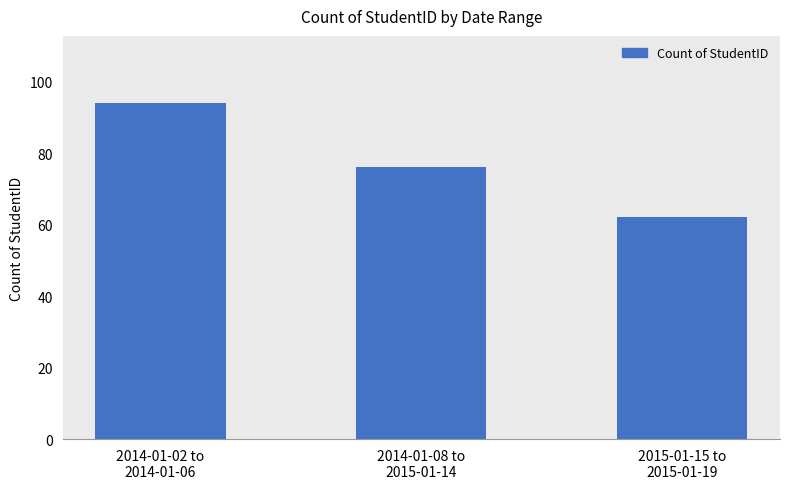

Is it true that the value at 2014-01-02 to
2014-01-06 is 31?

False